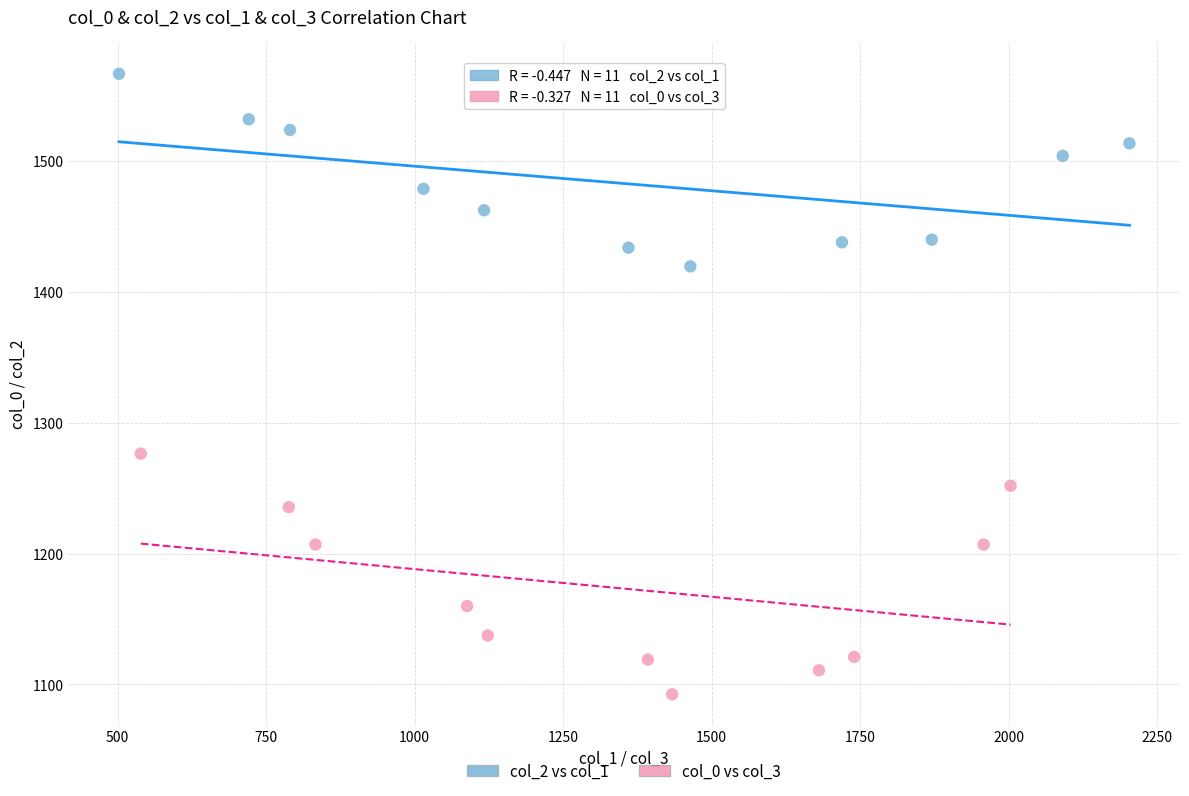

Which series contains the lowest Y value?

col_0 vs col_3